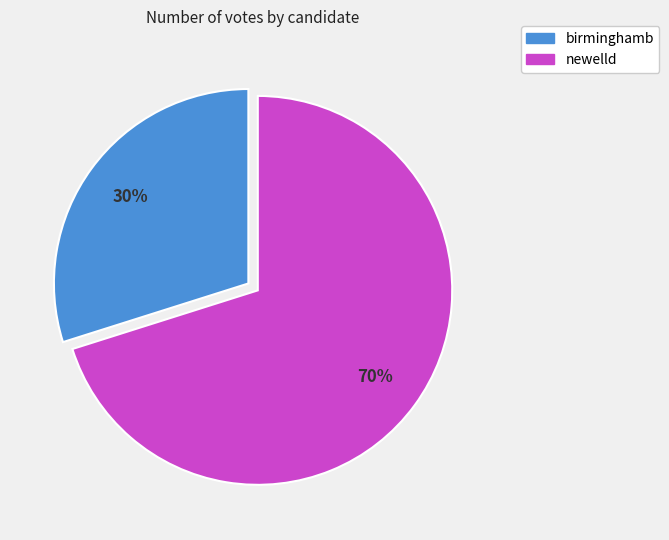

To the nearest percent, what is the combined percentage of birminghamb and newelld?

100%